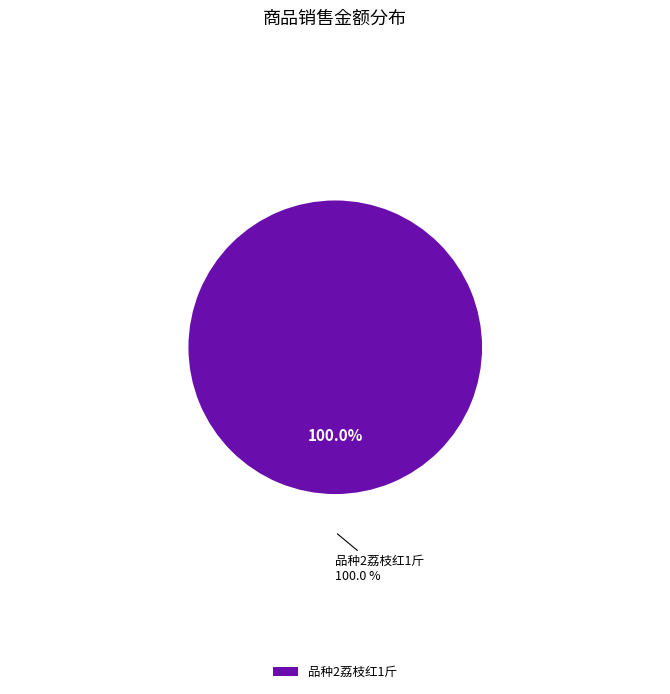

To the nearest percent, what portion does 品种2荔枝红1斤 represent?

100%